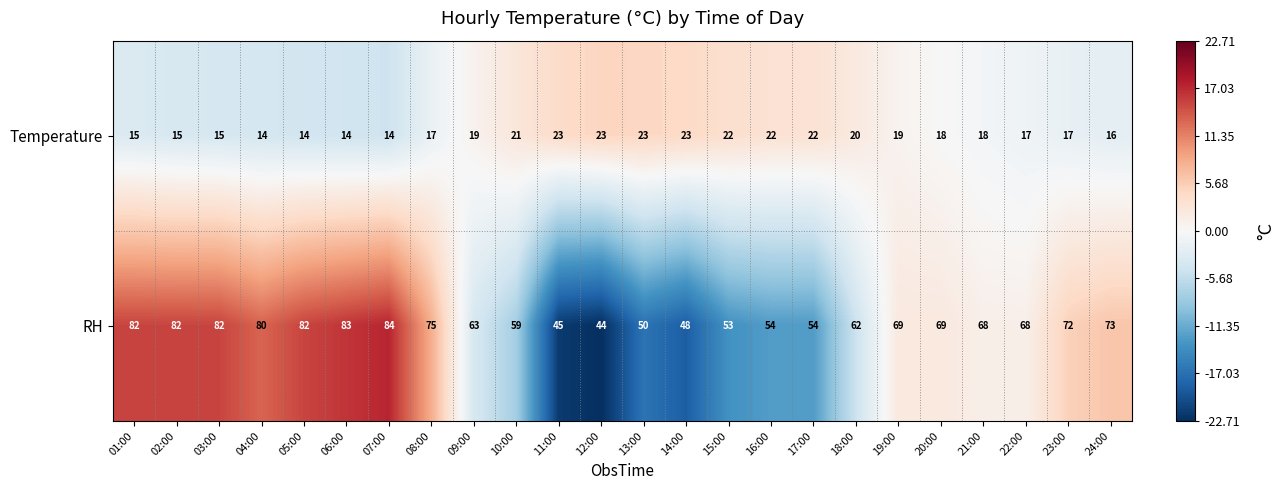

What is the difference between the second highest and minimum values in the Temperature series?

9